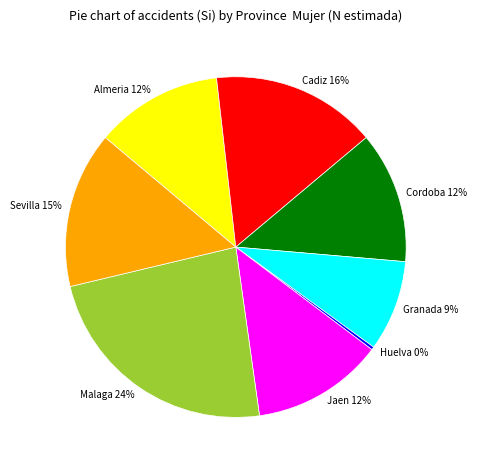

Which slice is the largest?

Malaga